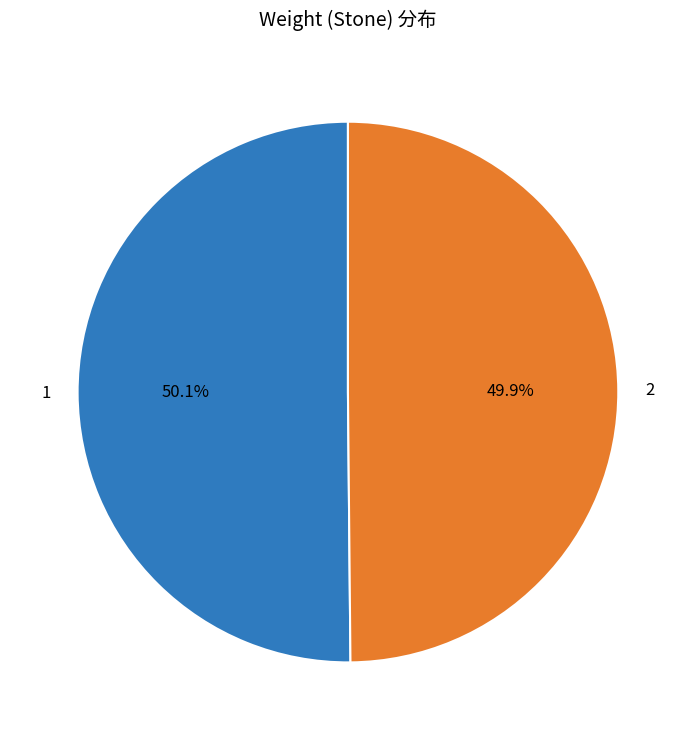

Is there a majority slice in this chart?

Yes